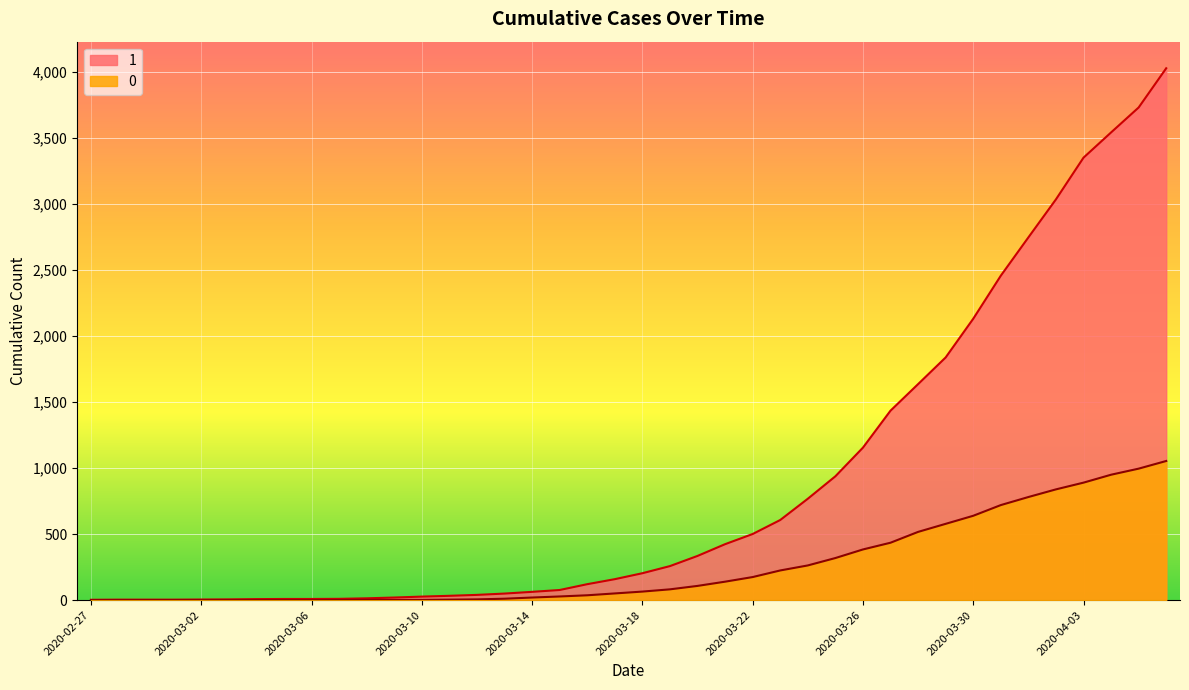

Which category has the highest value in the 0 series?

2020-04-06